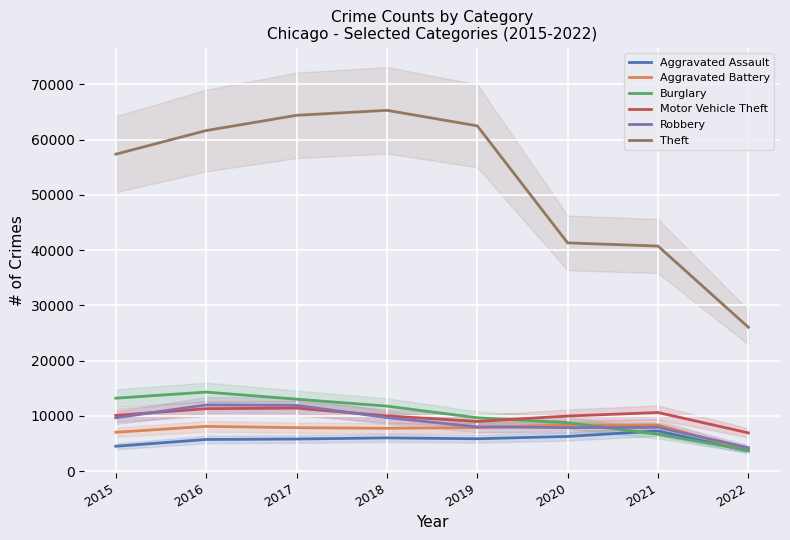

What is the smallest value displayed?

3651